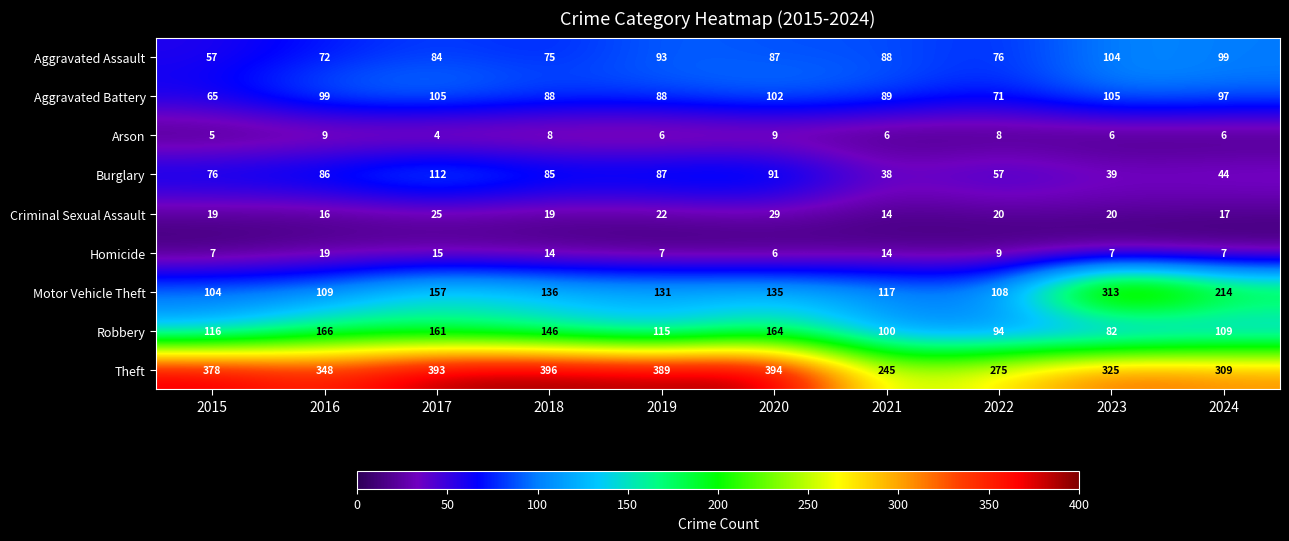

What is the difference between the Burglary values at 2022 and 2016?

29